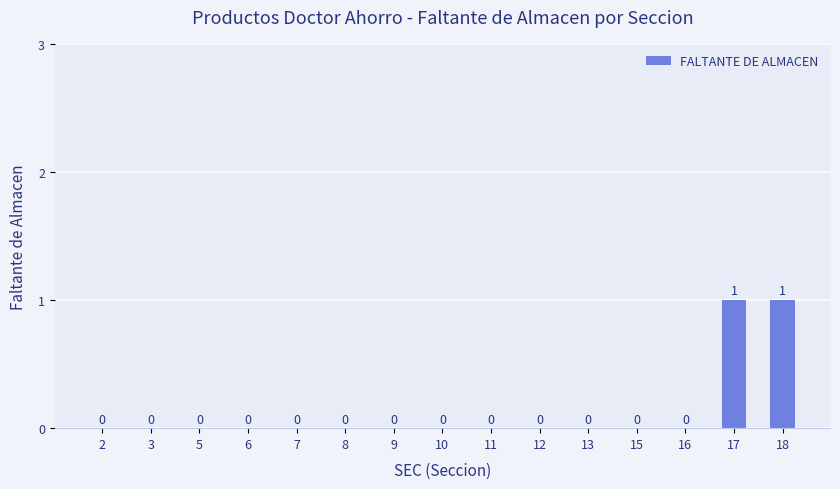

What is the sum of the values at 18 and 15?

1